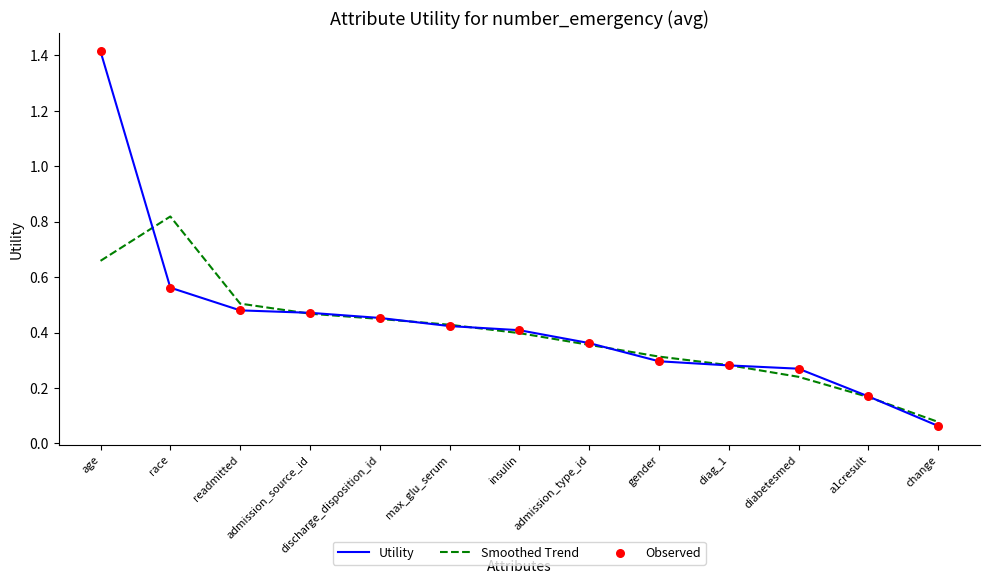

Which series has the largest range (max minus min)?

Utility